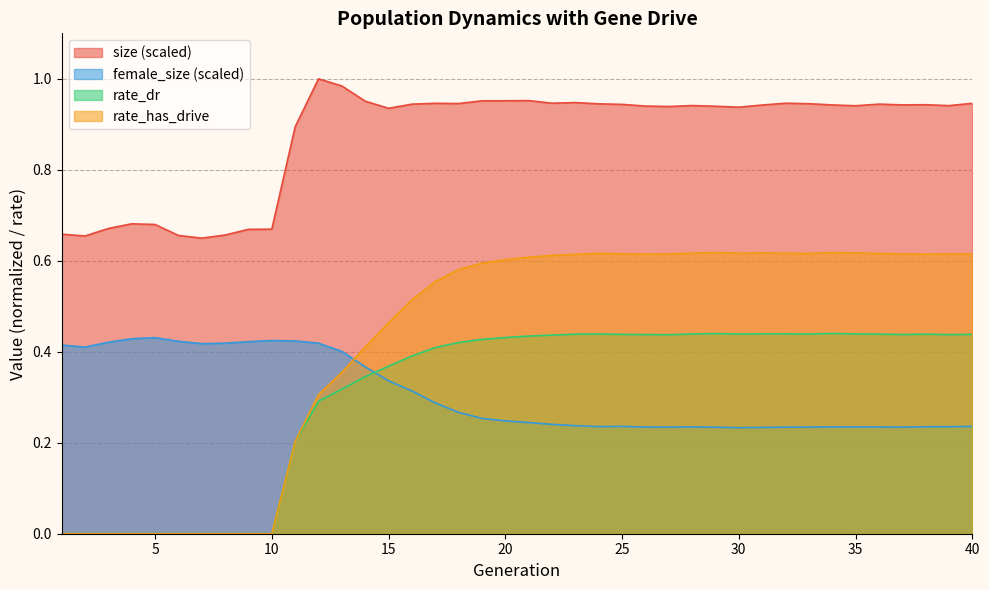

Reading left to right, extract all data points from this chart.

size: 0.7	0.7	0.7	0.7	0.7	0.7	0.6	0.7	0.7	0.7	0.9	1.0	1.0	1.0	0.9	0.9	0.9	0.9	1.0	1.0	1.0	0.9	0.9	0.9	0.9	0.9	0.9	0.9	0.9	0.9	0.9	0.9	0.9	0.9	0.9	0.9	0.9	0.9	0.9	0.9
female_size: 0.4	0.4	0.4	0.4	0.4	0.4	0.4	0.4	0.4	0.4	0.4	0.4	0.4	0.4	0.3	0.3	0.3	0.3	0.3	0.2	0.2	0.2	0.2	0.2	0.2	0.2	0.2	0.2	0.2	0.2	0.2	0.2	0.2	0.2	0.2	0.2	0.2	0.2	0.2	0.2
rate_dr: 0.0	0.0	0.0	0.0	0.0	0.0	0.0	0.0	0.0	0.0	0.2	0.3	0.3	0.3	0.4	0.4	0.4	0.4	0.4	0.4	0.4	0.4	0.4	0.4	0.4	0.4	0.4	0.4	0.4	0.4	0.4	0.4	0.4	0.4	0.4	0.4	0.4	0.4	0.4	0.4
rate_has_drive: 0.0	0.0	0.0	0.0	0.0	0.0	0.0	0.0	0.0	0.0	0.2	0.3	0.4	0.4	0.5	0.5	0.6	0.6	0.6	0.6	0.6	0.6	0.6	0.6	0.6	0.6	0.6	0.6	0.6	0.6	0.6	0.6	0.6	0.6	0.6	0.6	0.6	0.6	0.6	0.6